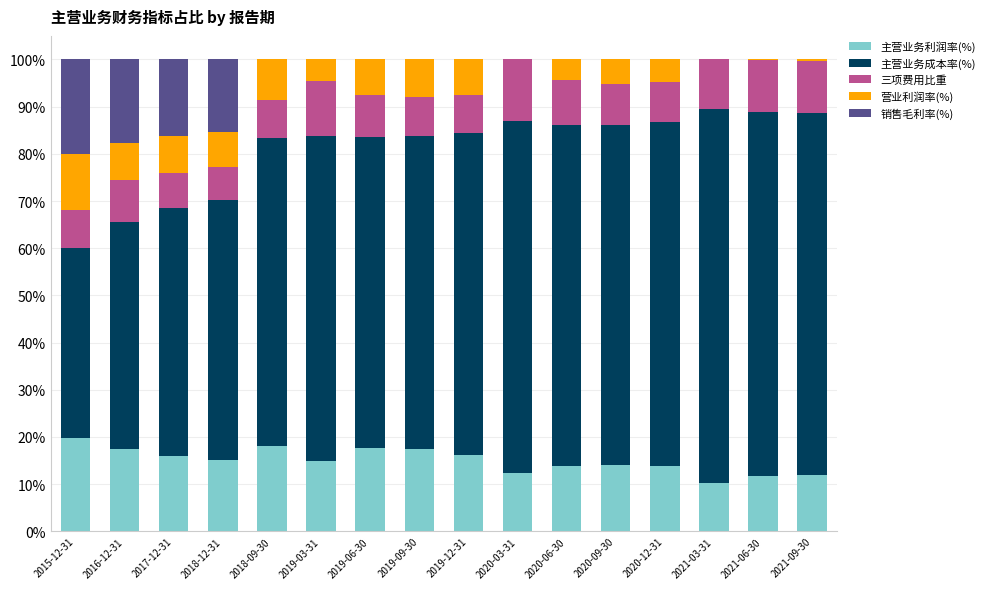

How many positive values does the 营业利润率(%) series have?

14